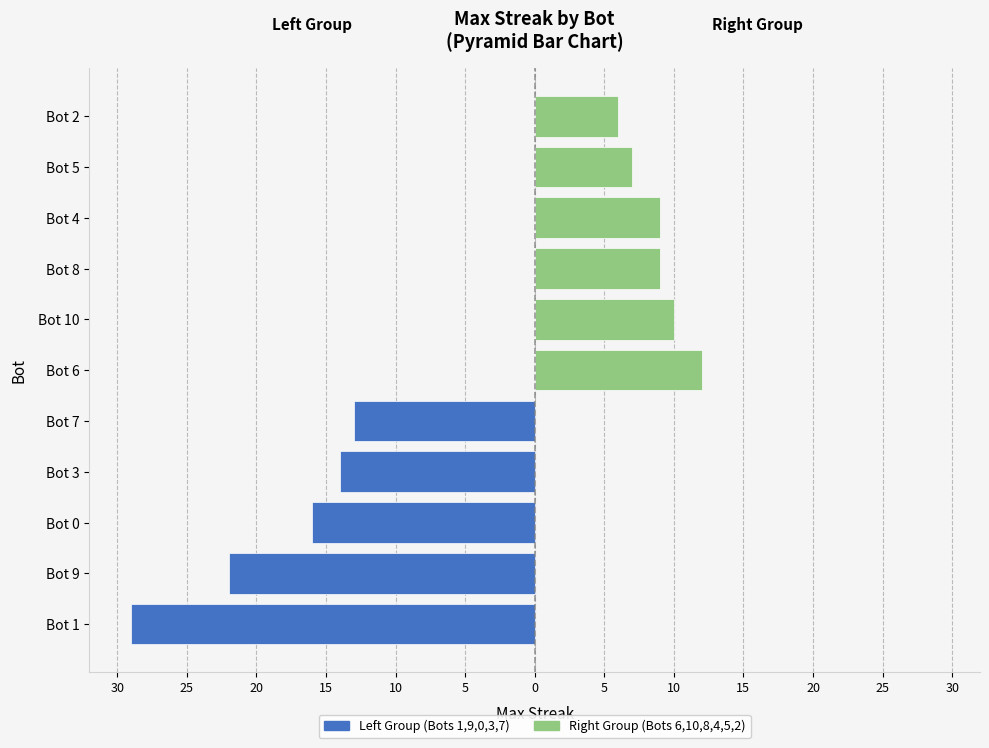

True or false: the data shows 19 at 1.

False